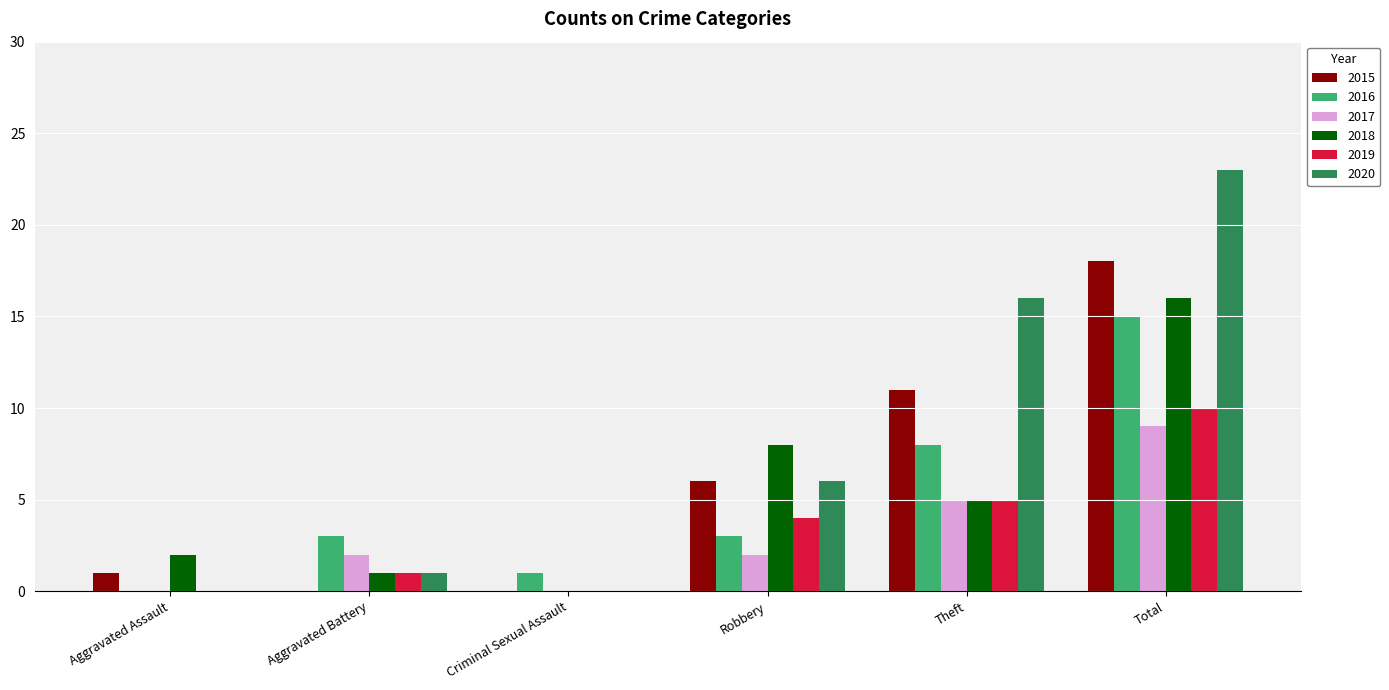

The 2016 series shows 3 at Robbery. True or false?

True